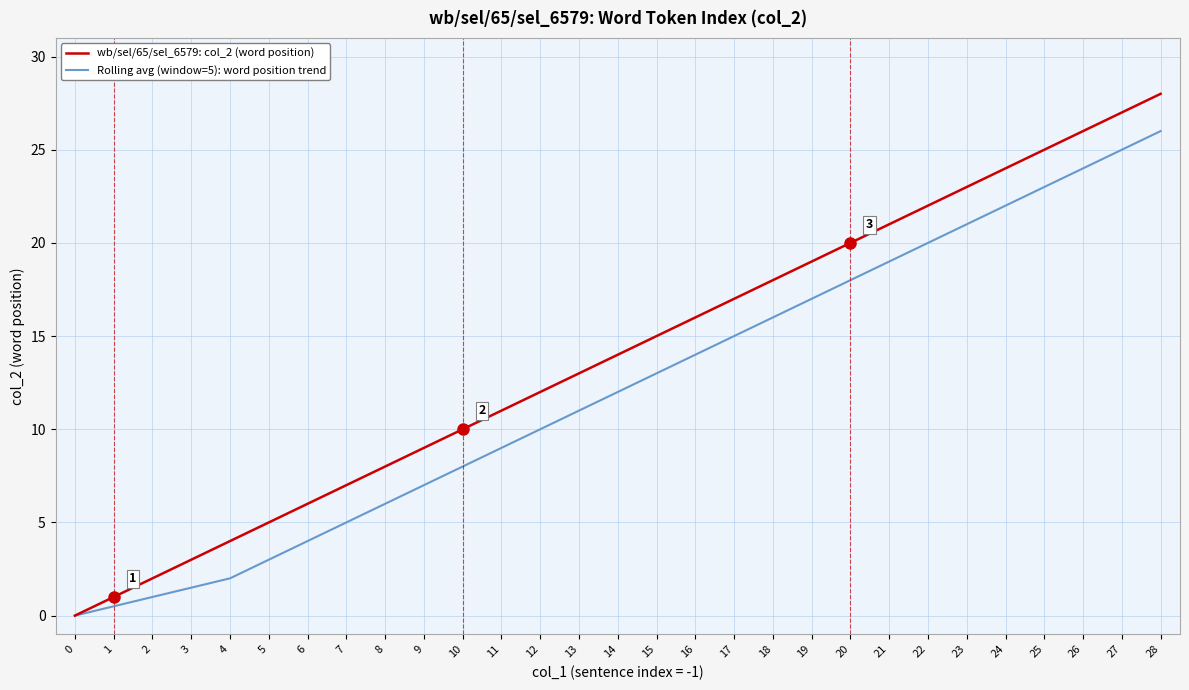

What is the spread (max minus min) of values at 2?

1.0